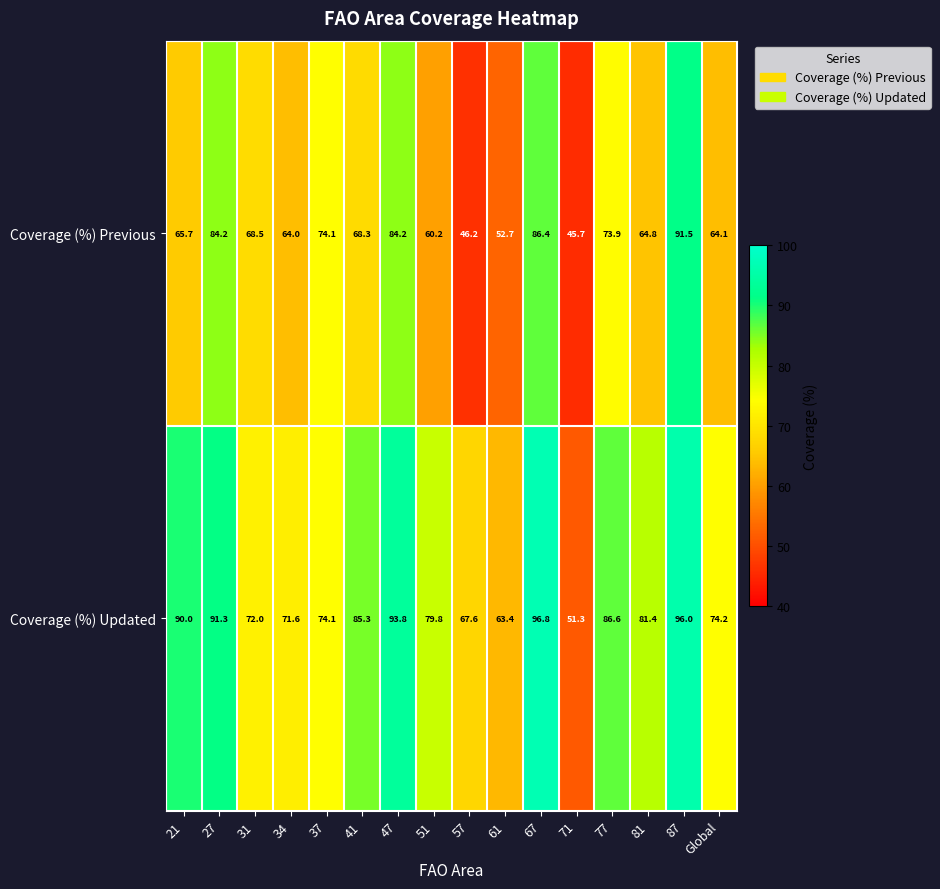

How many data points does each series have?

16